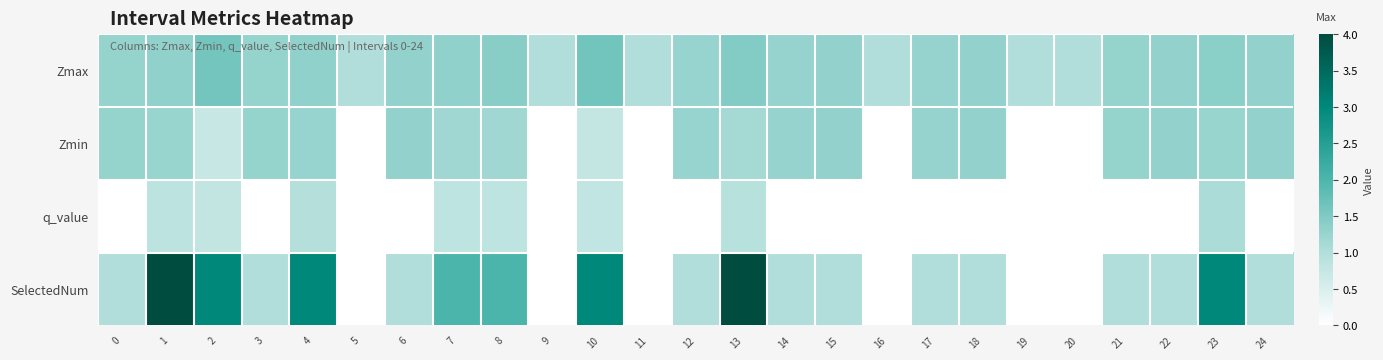

Between 12 and 19, which is larger?

12